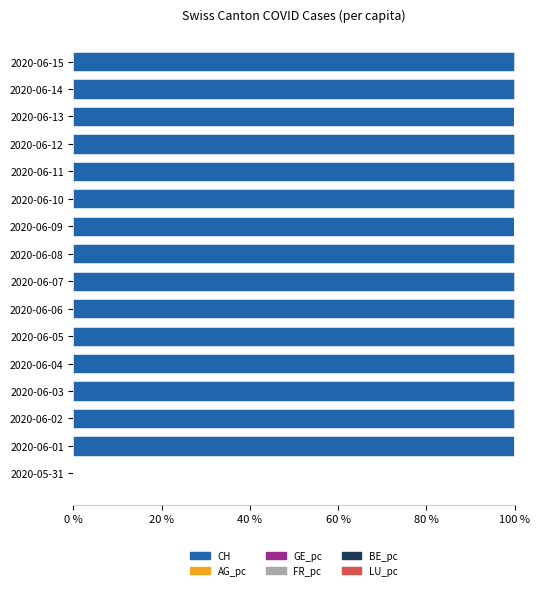

How many series are shown in this chart?

5